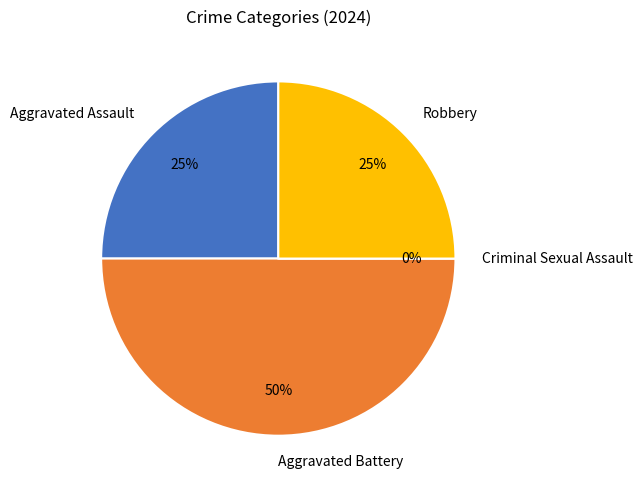

Approximately how many times larger is the value at Aggravated Assault compared to Robbery?

1.0